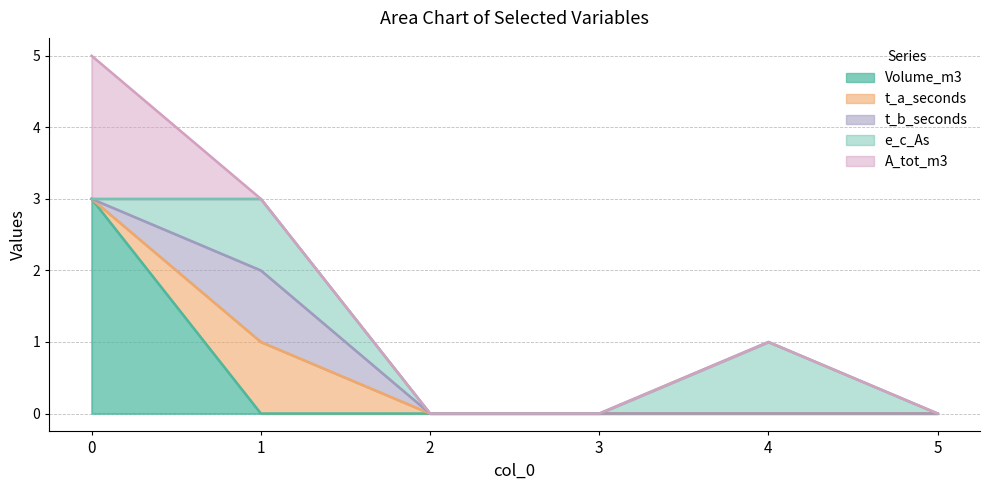

What is the maximum value for e_c_As?

1